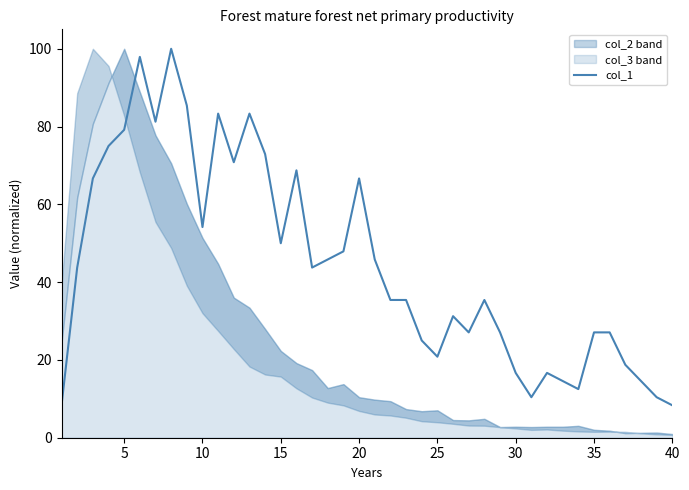

The col_1 series shows 16.7 at 30. True or false?

True